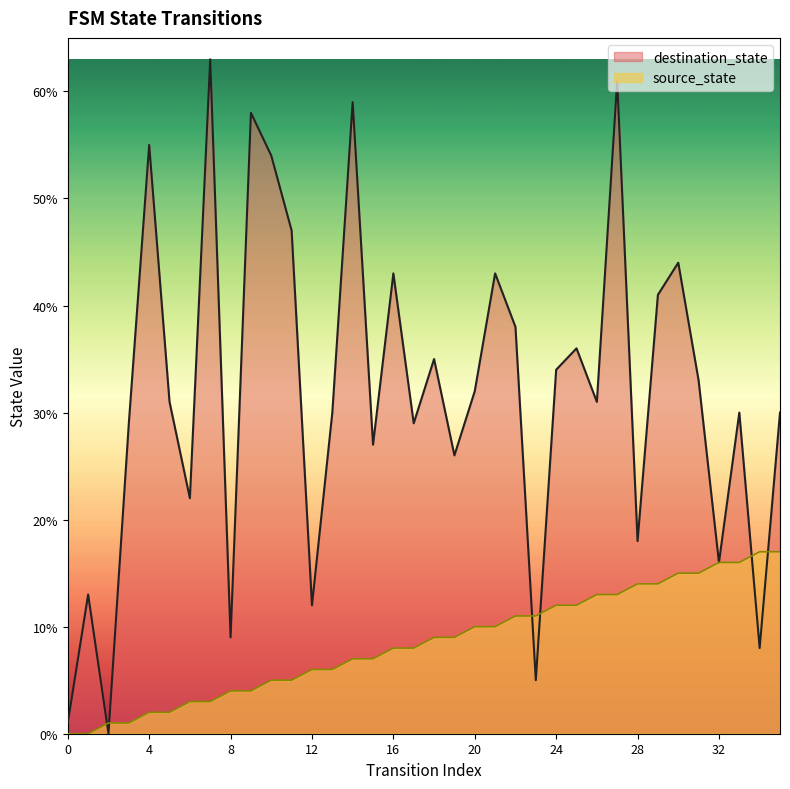

How many data points in destination_state are less than 31?

17